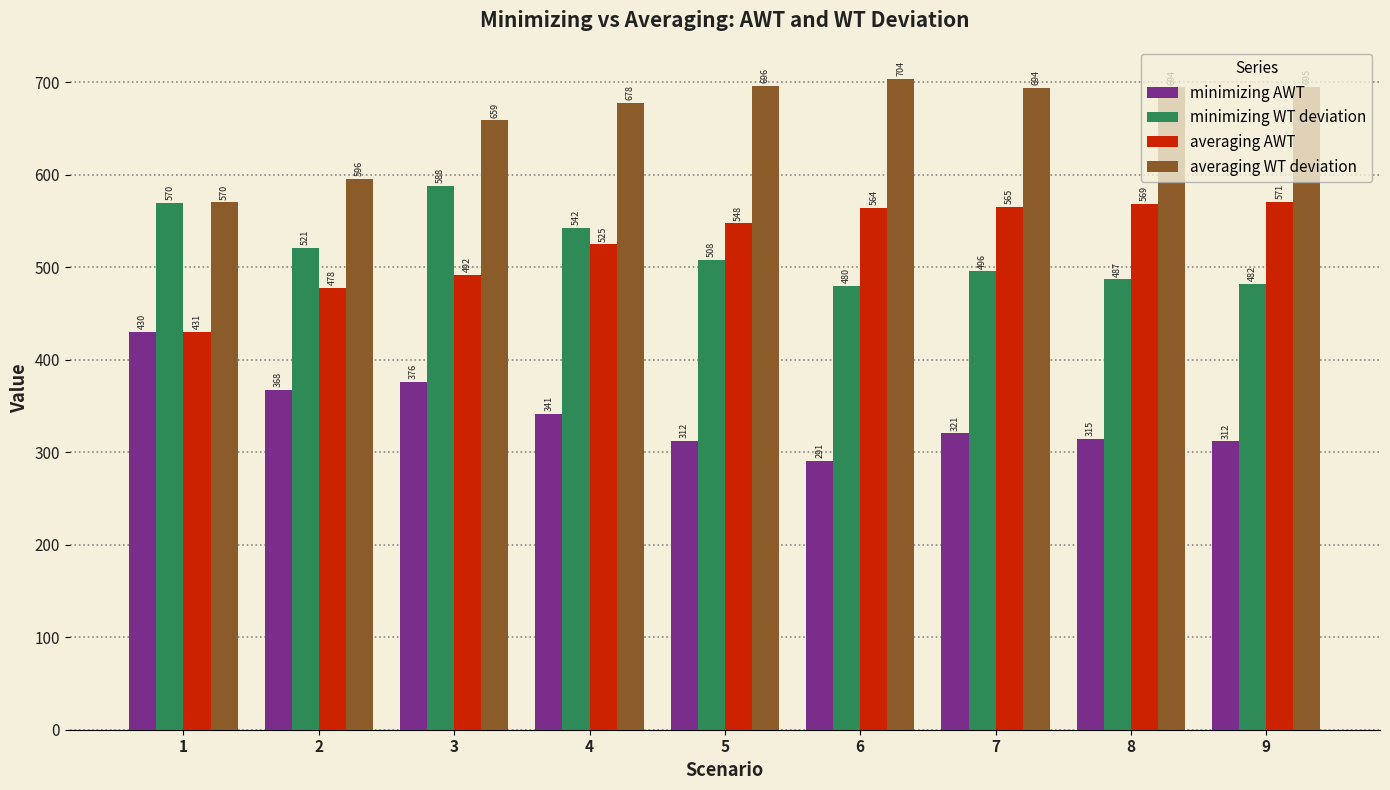

What is the spread (max minus min) of values at 5?

384.0